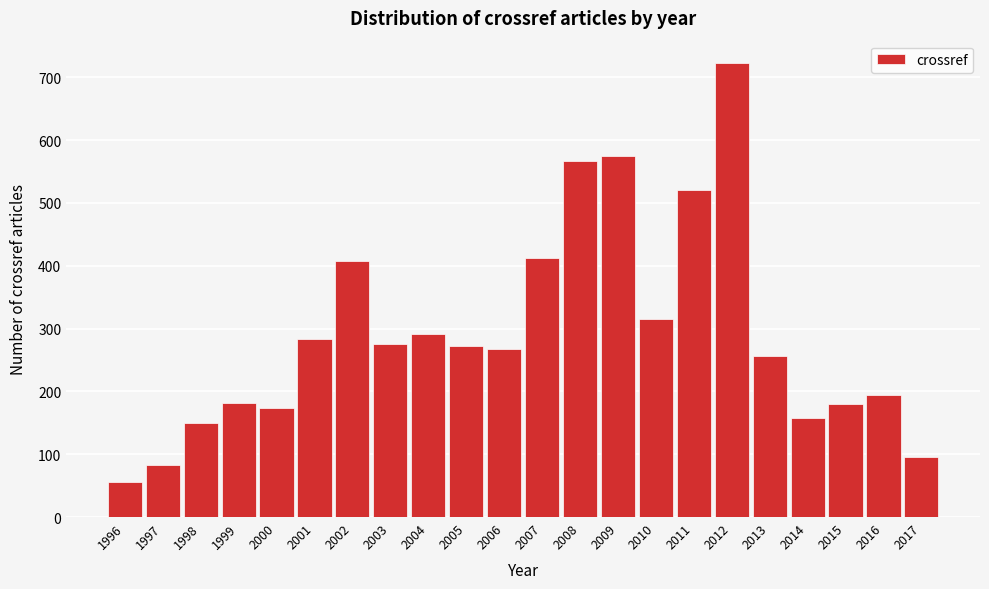

What is the value of the 11th bar from the left?

268